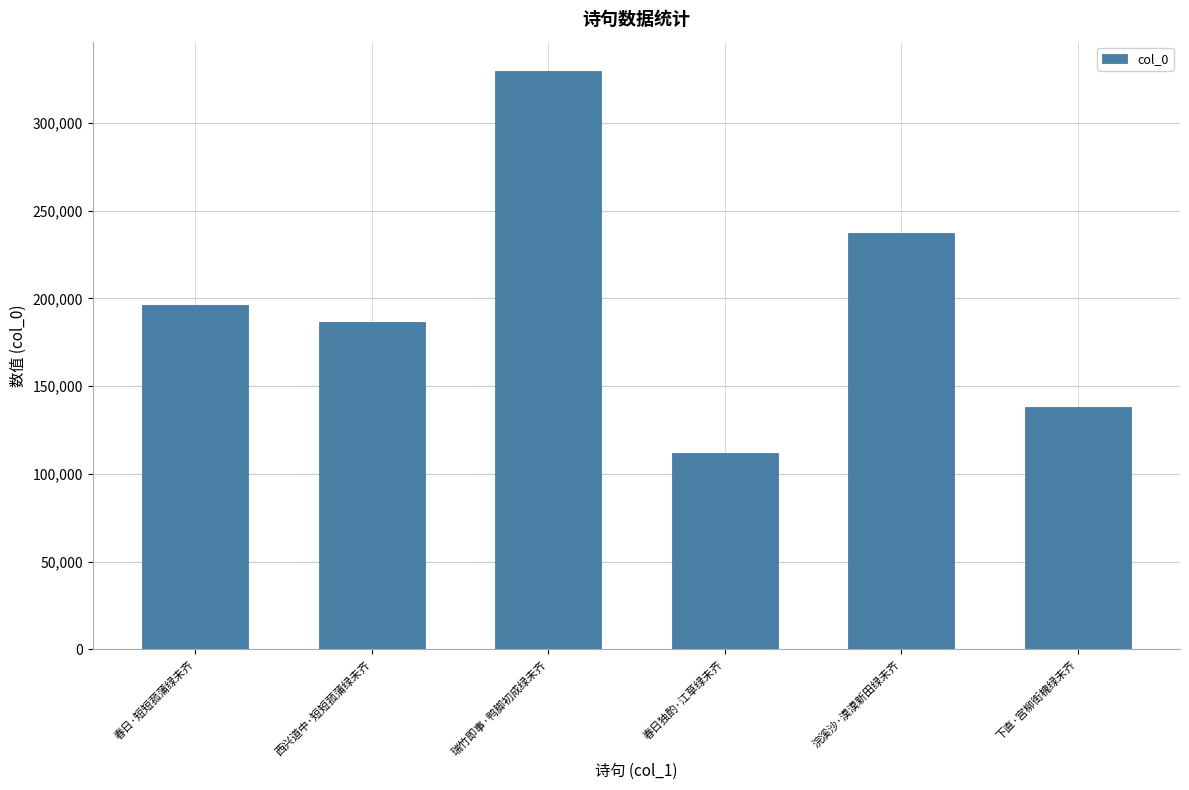

Does the chart contain any negative values?

No